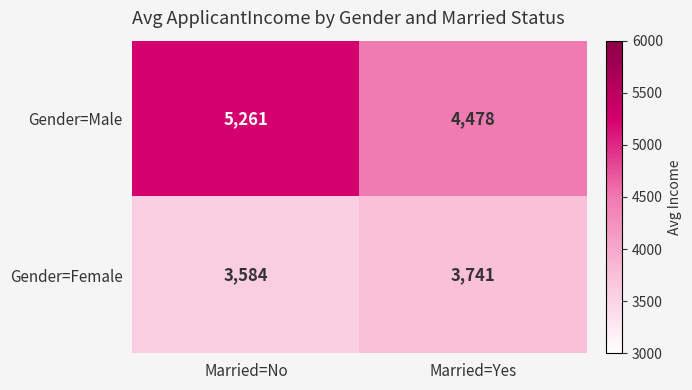

Which series changed the most between Married=No and Married=Yes?

Gender=Male